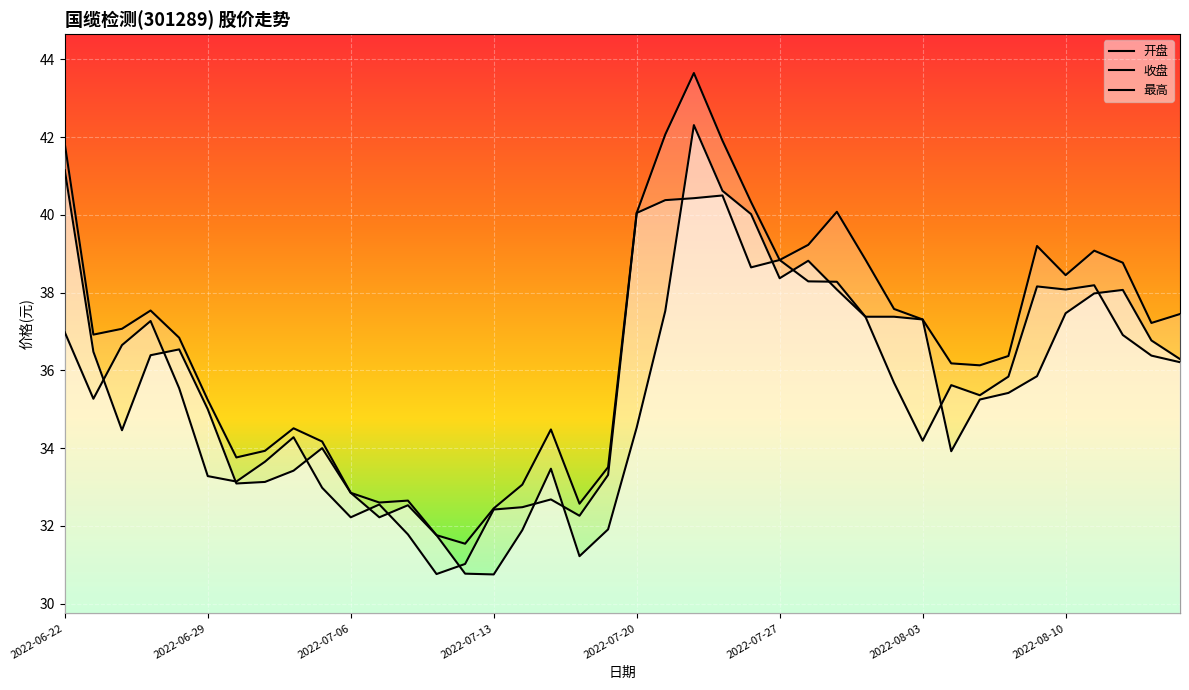

Which series has the widest spread of values?

最高